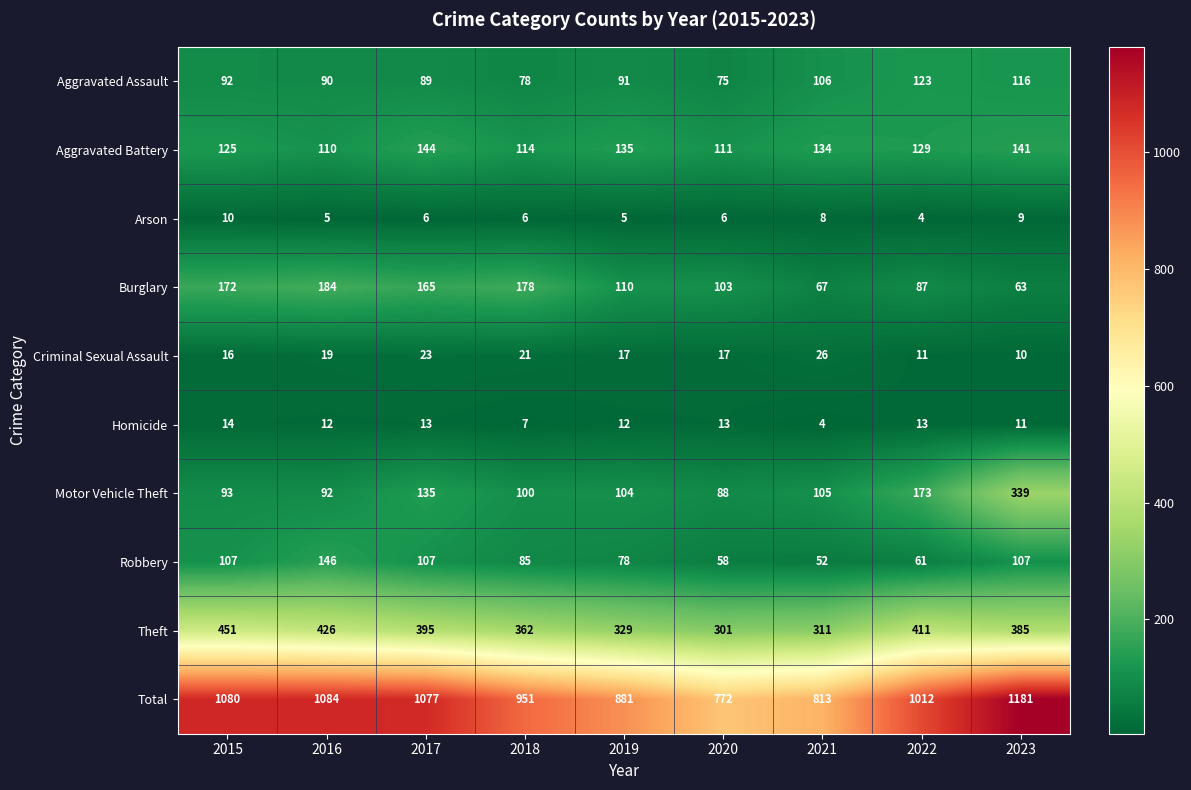

Between 2020 and 2022, which series saw the biggest shift?

Total